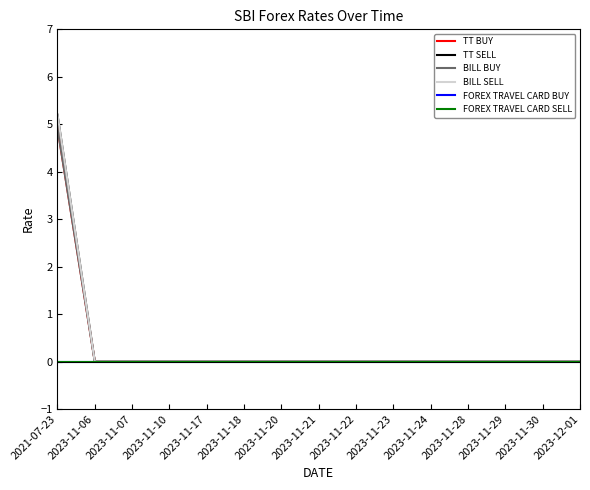

Is this an area chart (filled region under the line)?

No